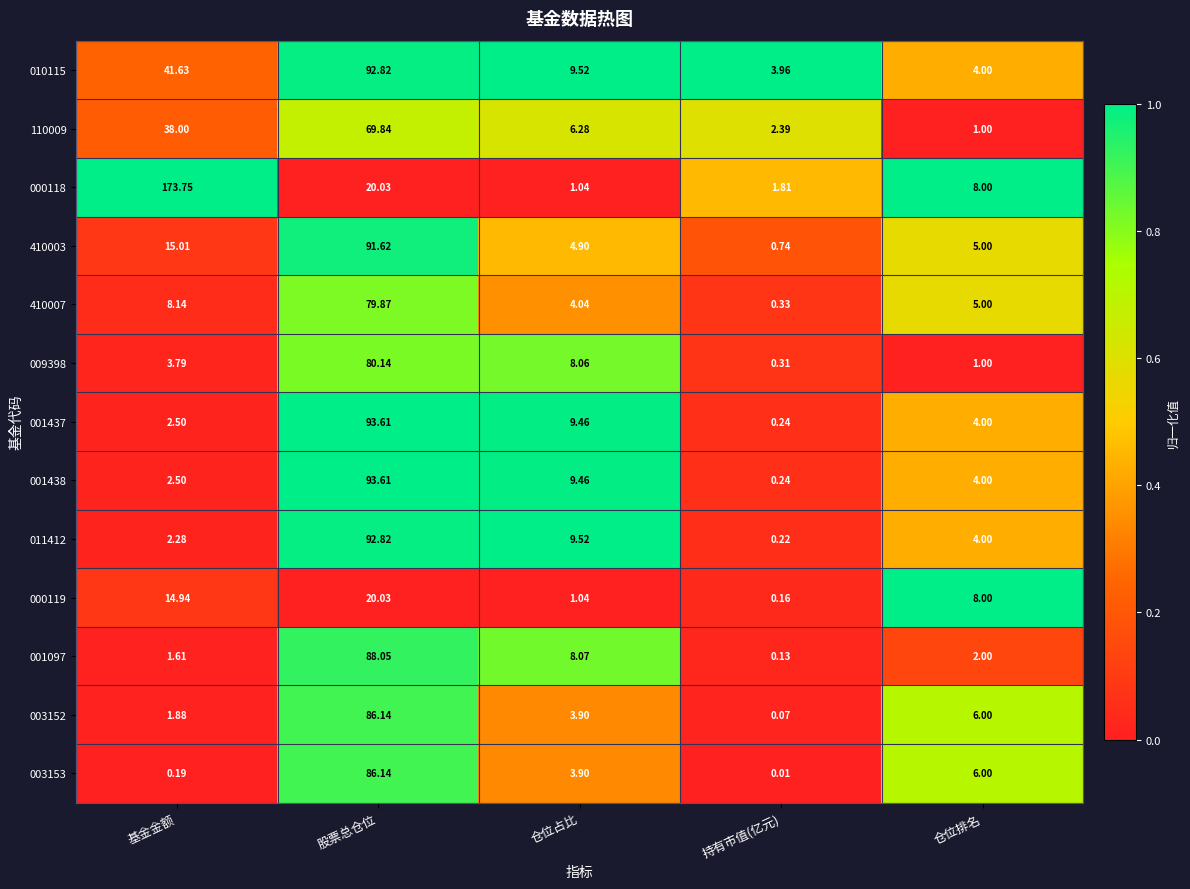

At which label is 000119 closest to 10?

仓位排名